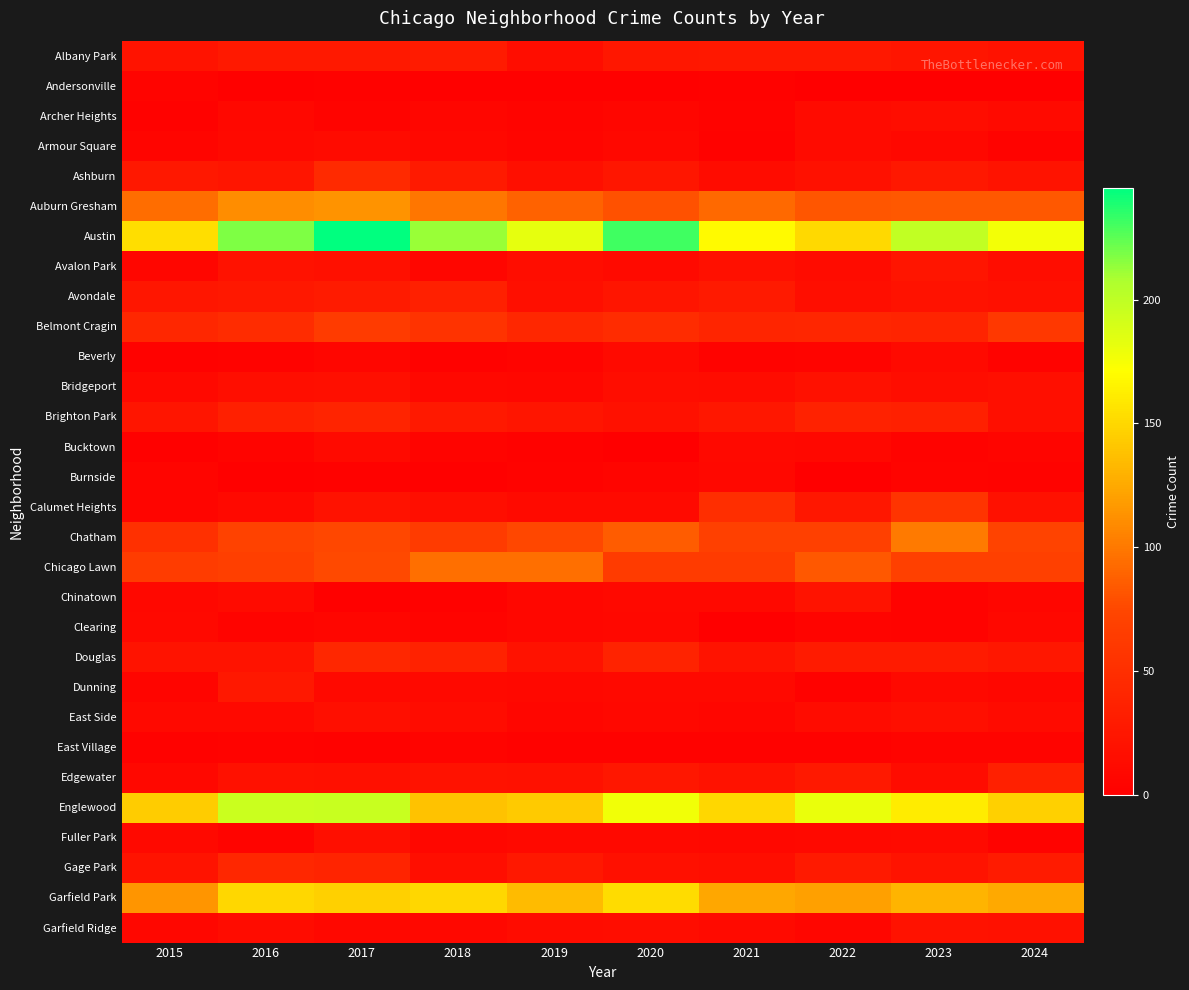

Which series has the largest range (max minus min)?

Austin